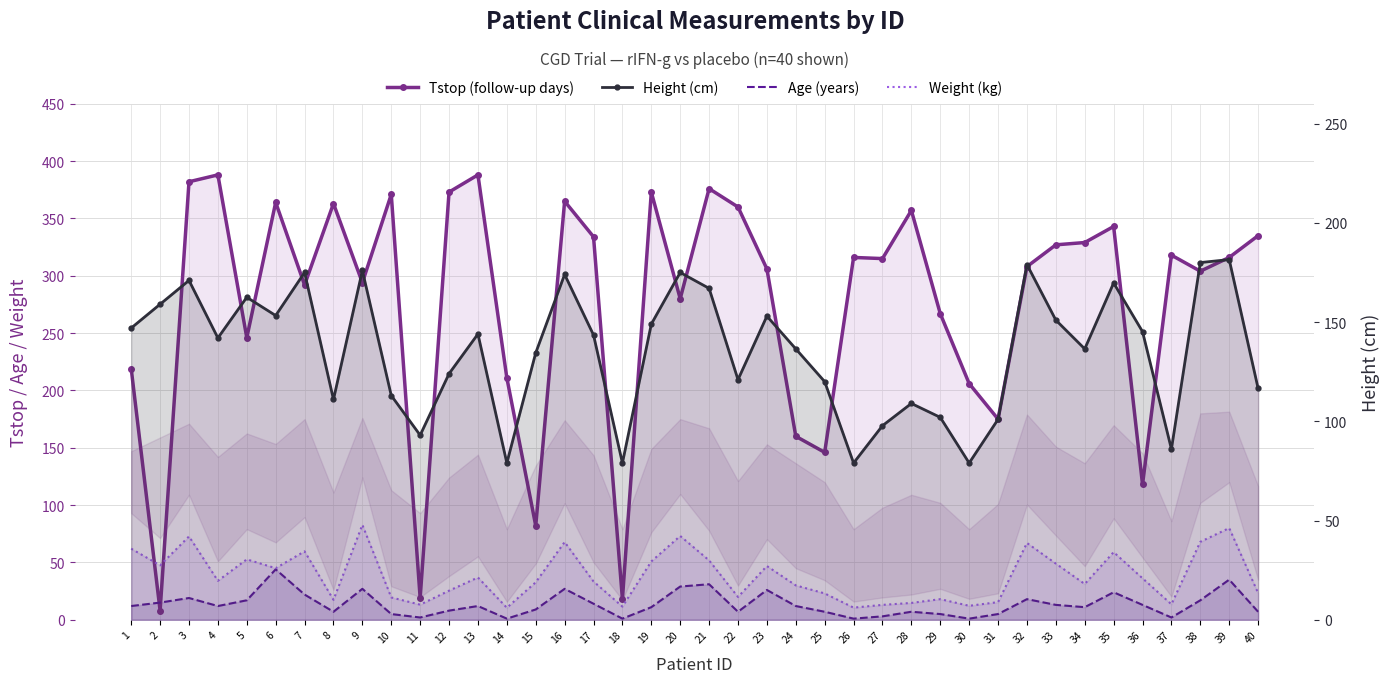

Which label corresponds to the smallest value in the chart?

14